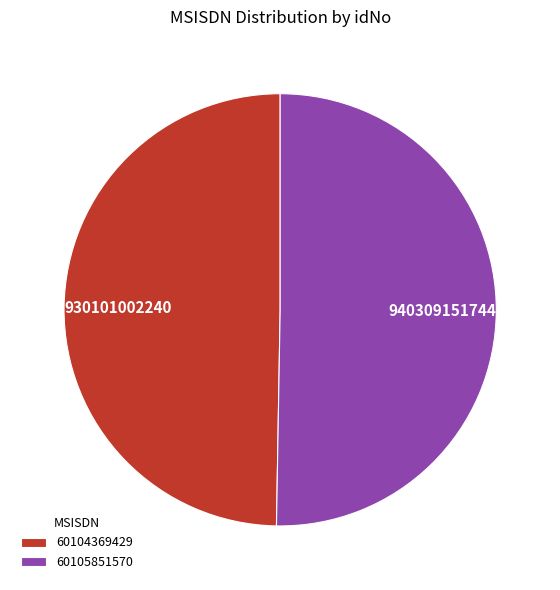

What is the ratio of the value at 60104369429 to the value at 60105851570?

1.0